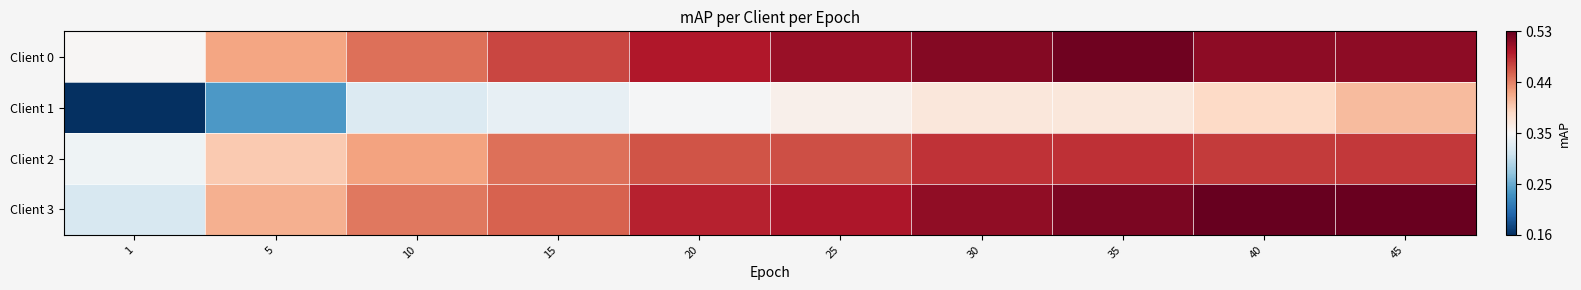

How many categories are shown in the chart?

10